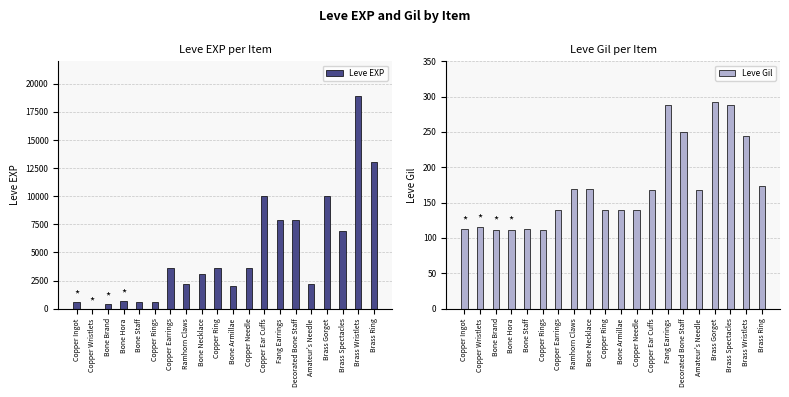

What is the sum of the Leve EXP values at Fang Earrings and Copper Ingot?

8510